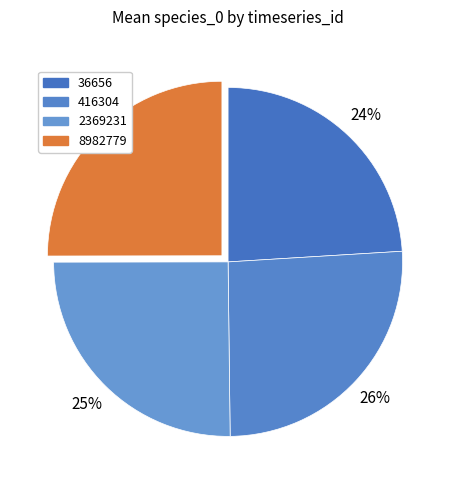

How many segments does this pie chart have?

4